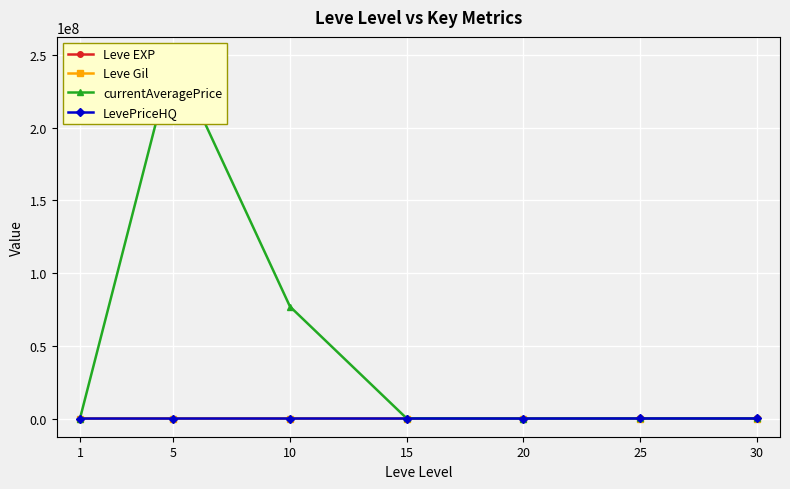

True or false: Leve EXP and LevePriceHQ intersect in this chart.

True